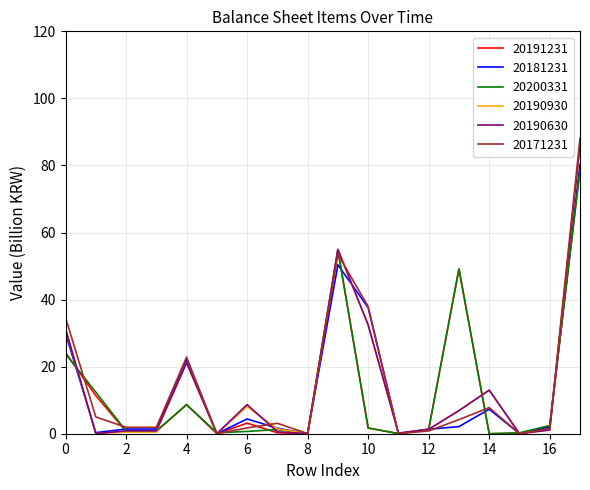

What is the maximum value shown in the chart?

88.1